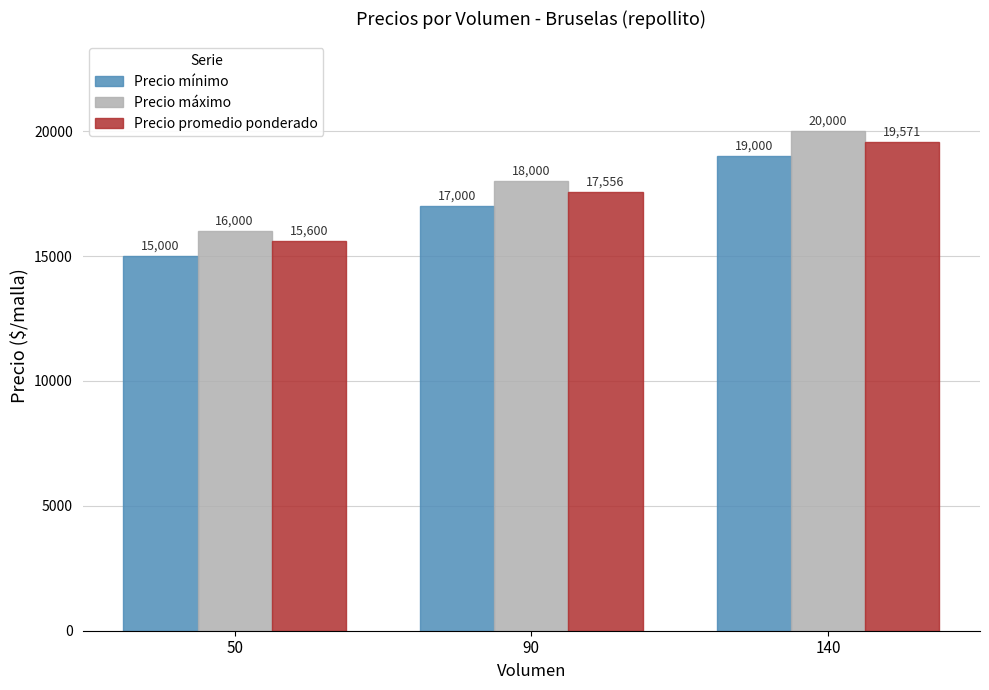

What is the total value across all series at 50?

46600